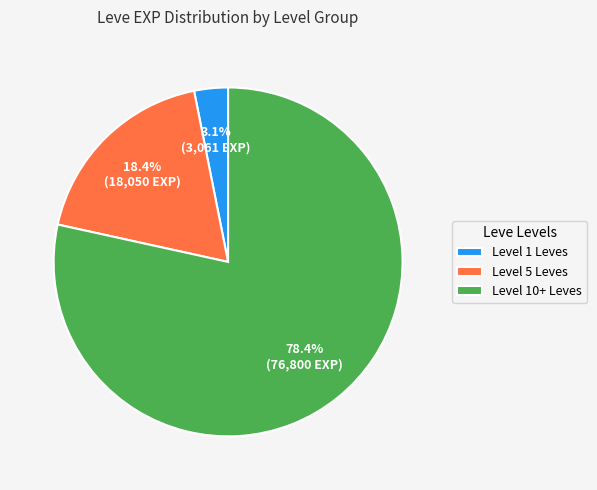

To the nearest percent, what is the difference between the largest and smallest slice percentages?

75%